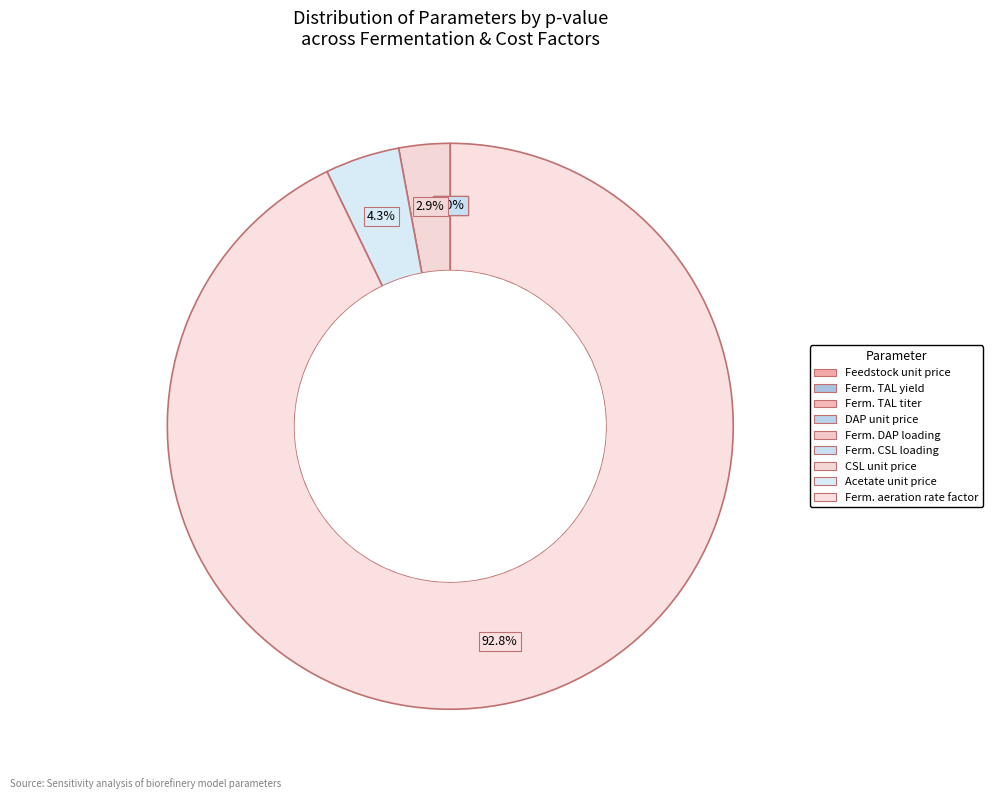

How many segments does this pie chart have?

9